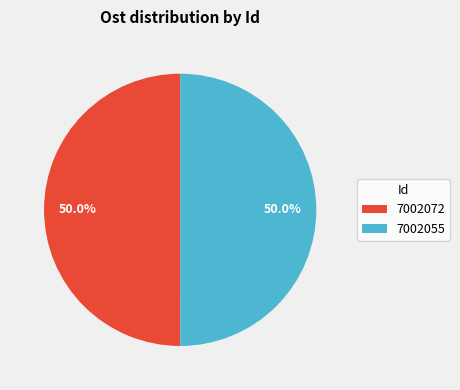

What portion of the pie excludes 7002072?

50.0%